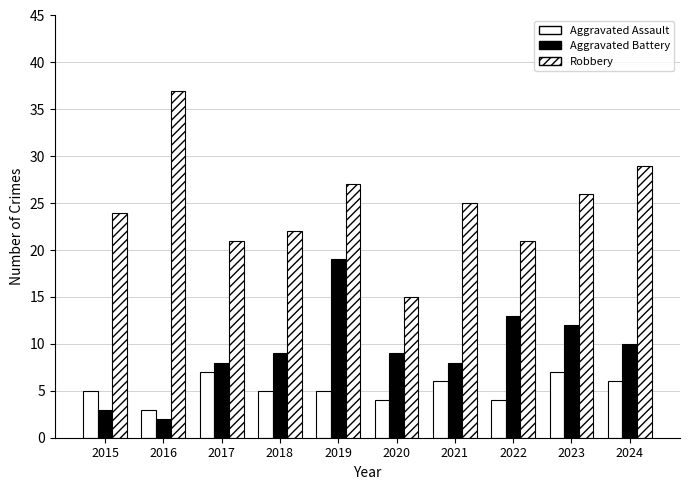

How many bars are there in total?

30